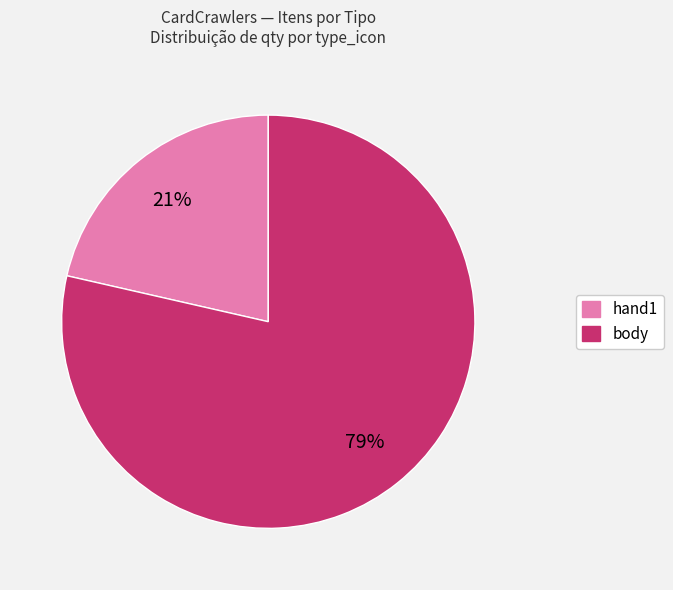

Is there any slice that represents more than half of the pie?

Yes